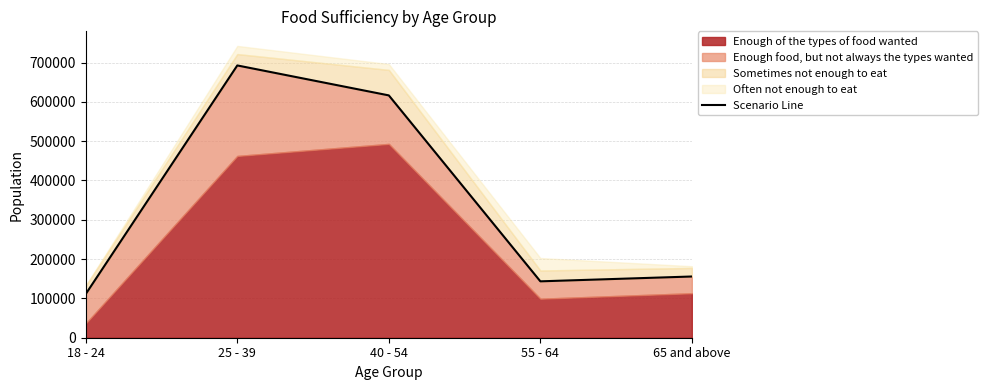

How many interior local peaks (higher than both neighbors) does the data have?

1